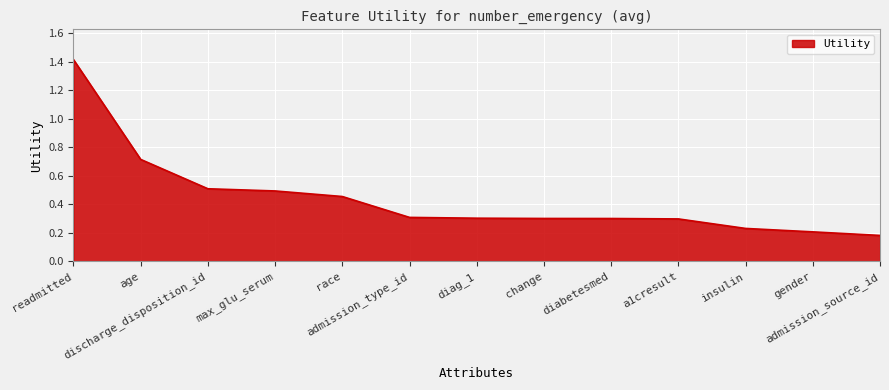

What is the difference between the maximum and minimum values?

1.2